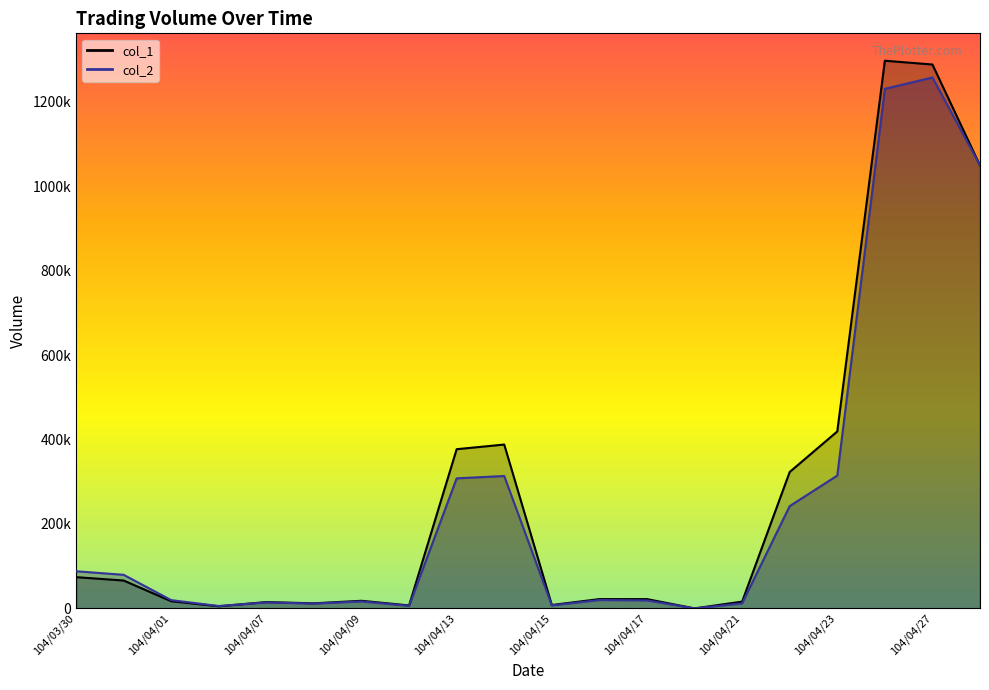

List the series in order of their peak value, lowest first.

col_2, col_1